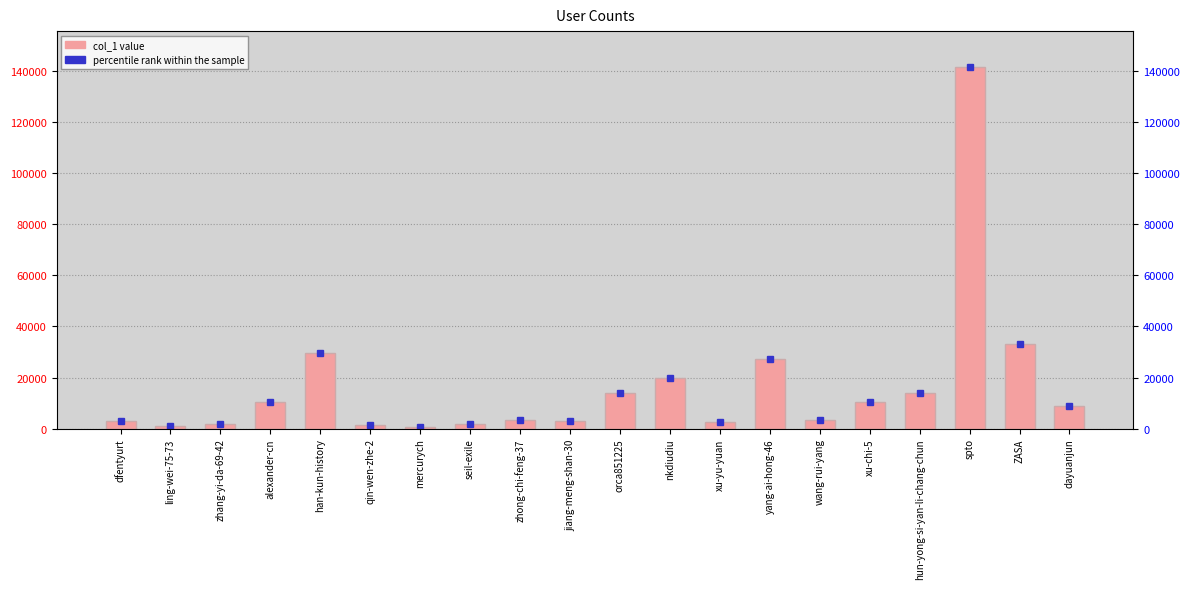

What is the difference between the percentile rank within the sample values at mercurych and ZASA?

32279